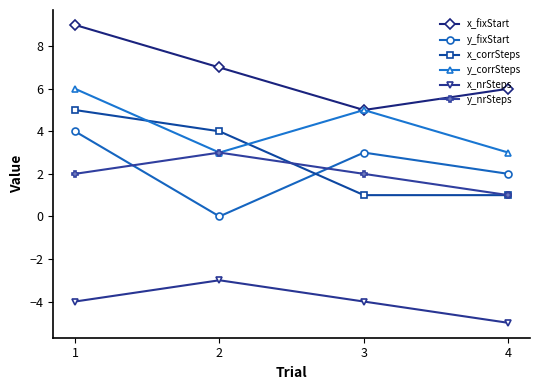

Where does the x_corrSteps series first go above 4?

1